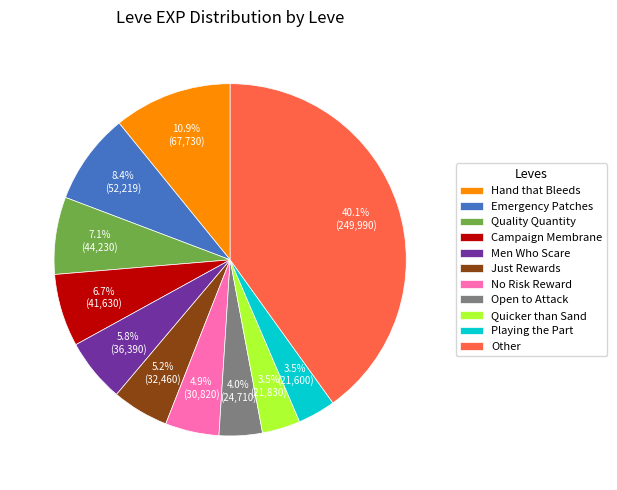

Is there a majority slice in this chart?

No